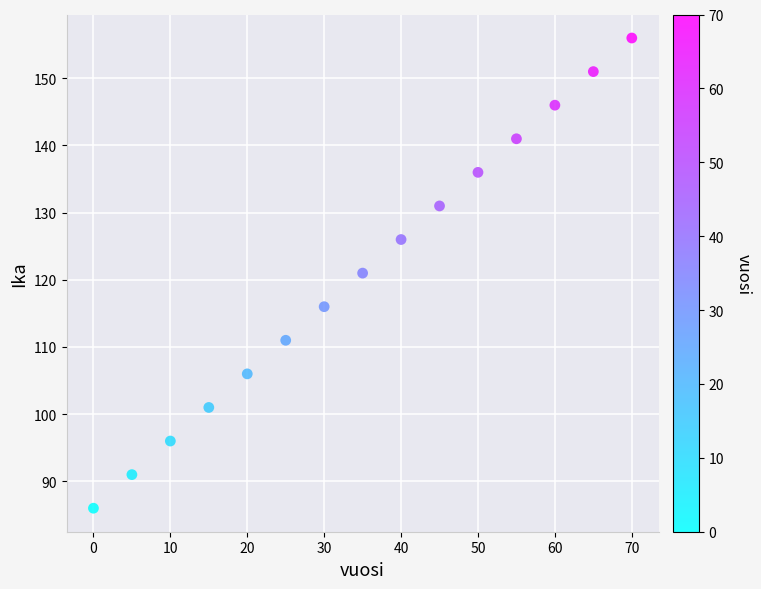

What is the range of Y values (max minus min)?

70